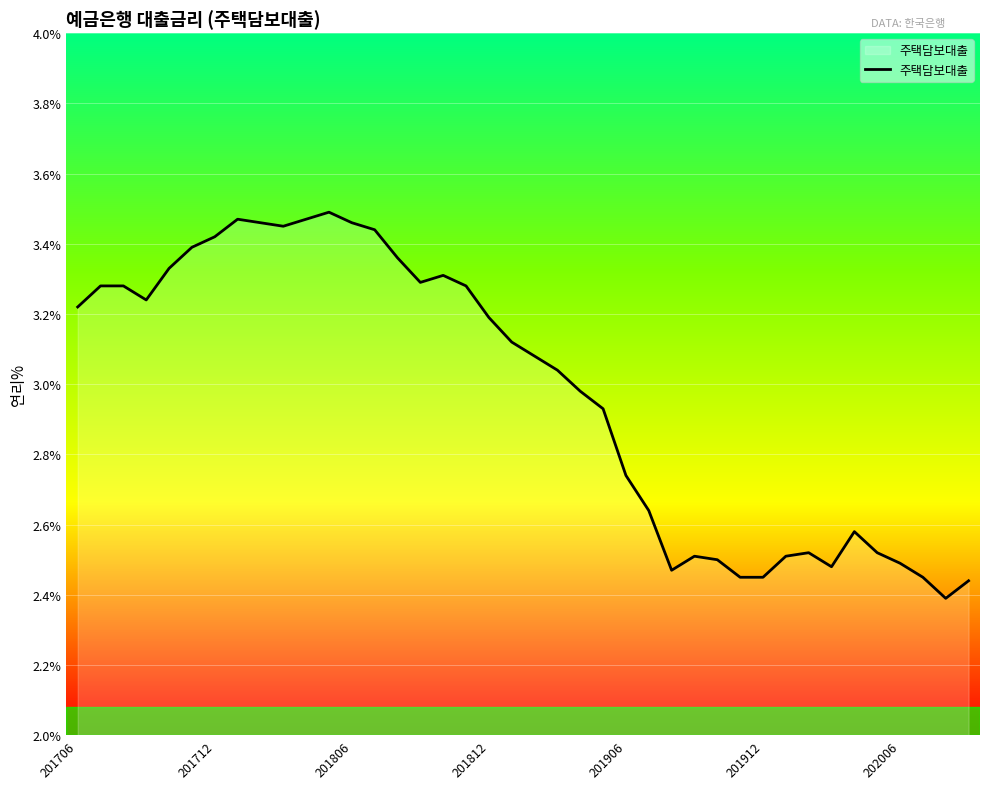

What is the difference between the second highest and minimum values?

1.1